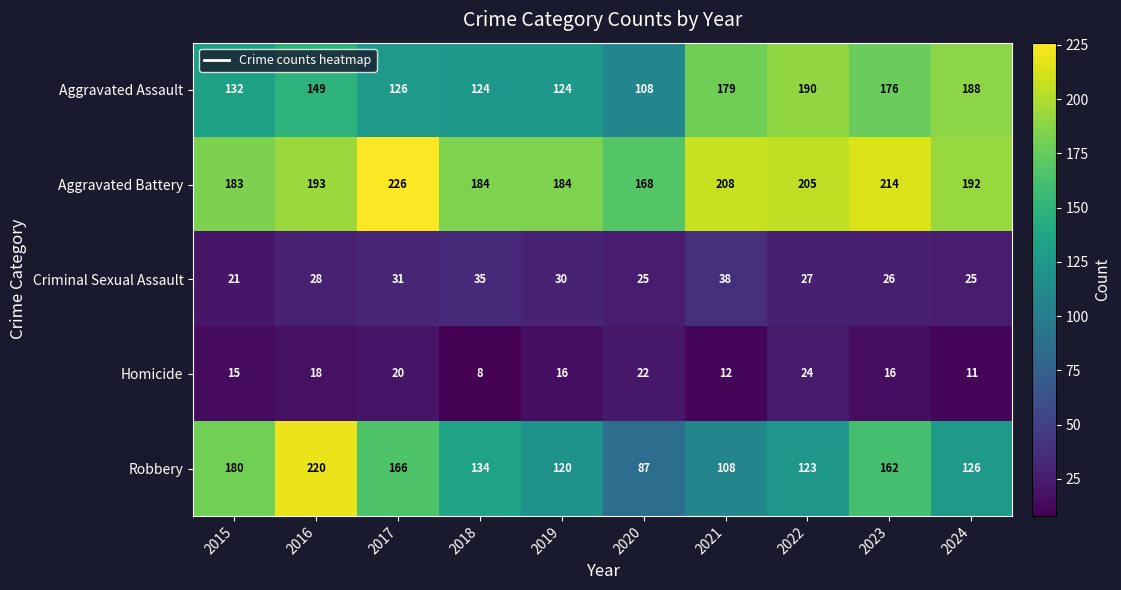

What is the difference between the highest and lowest values at 2015?

168